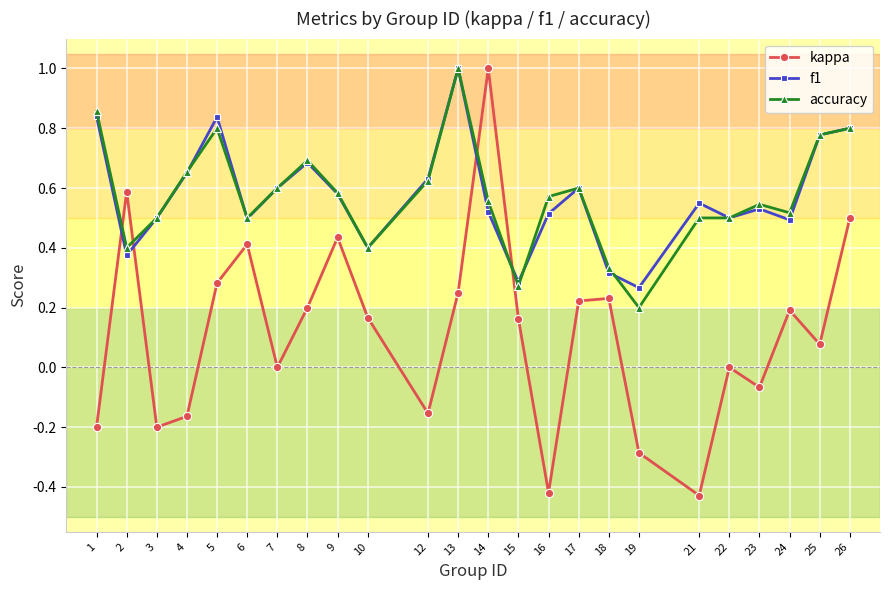

At how many categories does at least one series exceed 0?

24